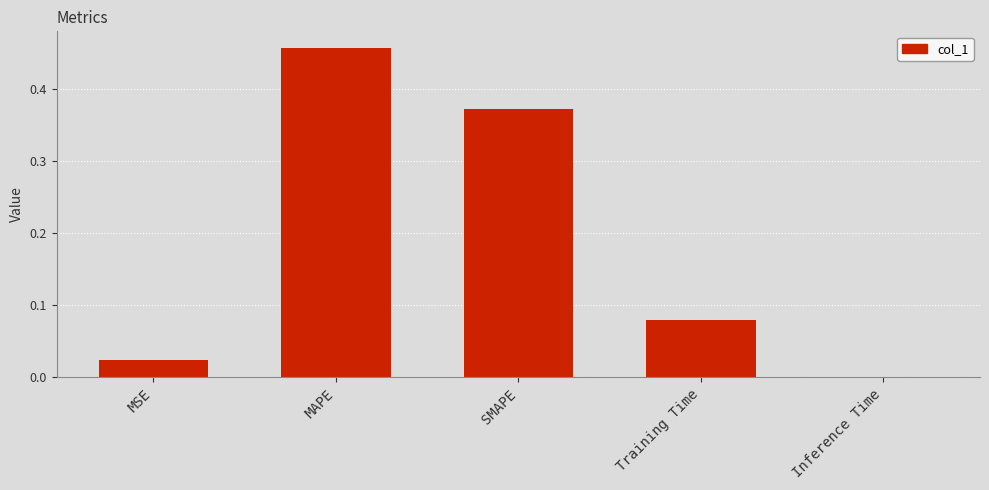

True or false: the data shows 0.0 at MSE.

True